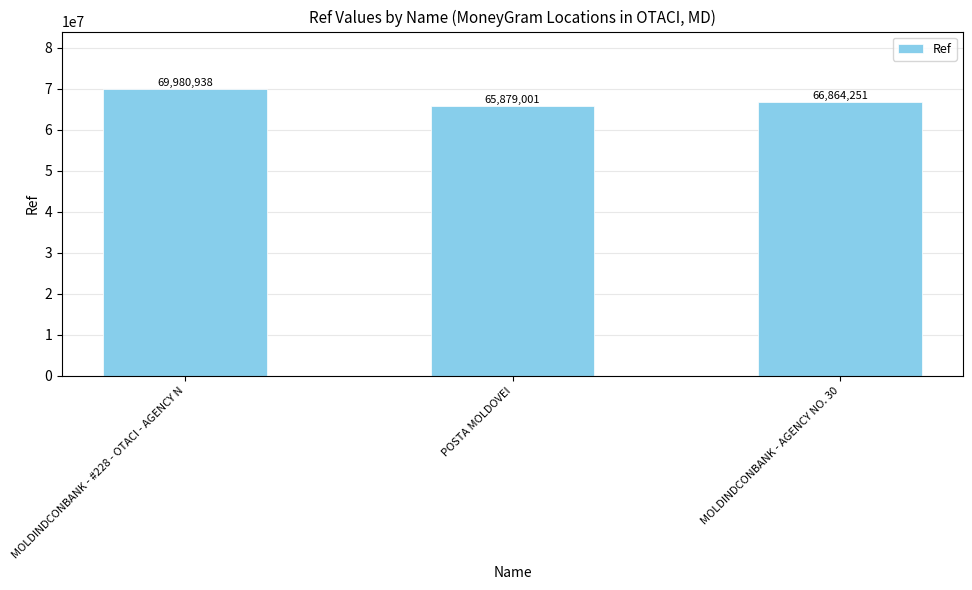

What is the label of the 1st bar from the right?

MOLDINDCONBANK - AGENCY NO. 30